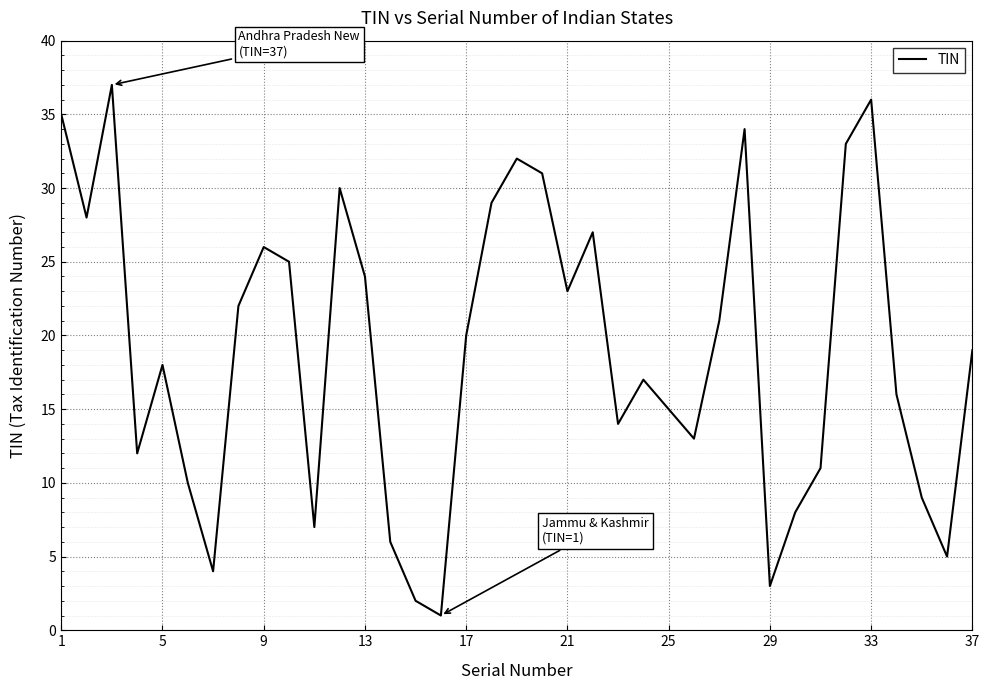

What is the greatest value displayed?

37